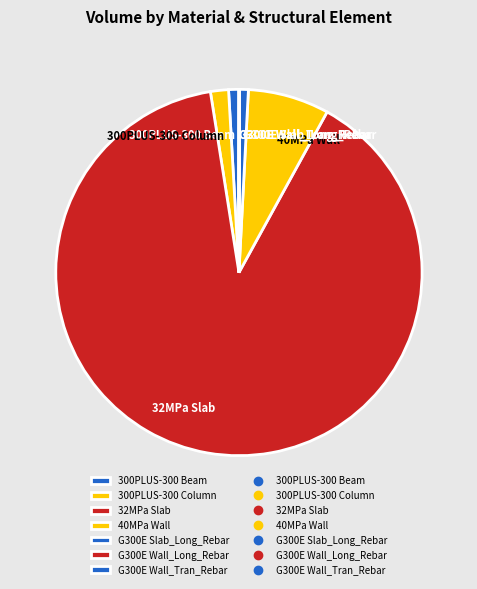

What is the largest slice in the pie chart?

32MPa Slab